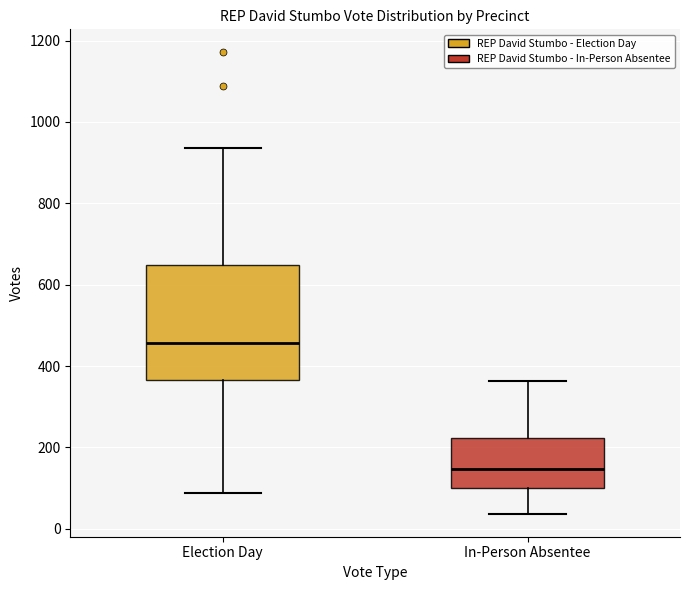

Reading left to right, read every box against the y-axis: the position of its median line, the range the box covers, and the ends of its whiskers. The values are not printed on the chart, so give them approximately, as read against the axis.

Election Day: median 460, box 360 to 640, whiskers 80 to 940
In-Person Absentee: median 140, box 100 to 220, whiskers 40 to 360